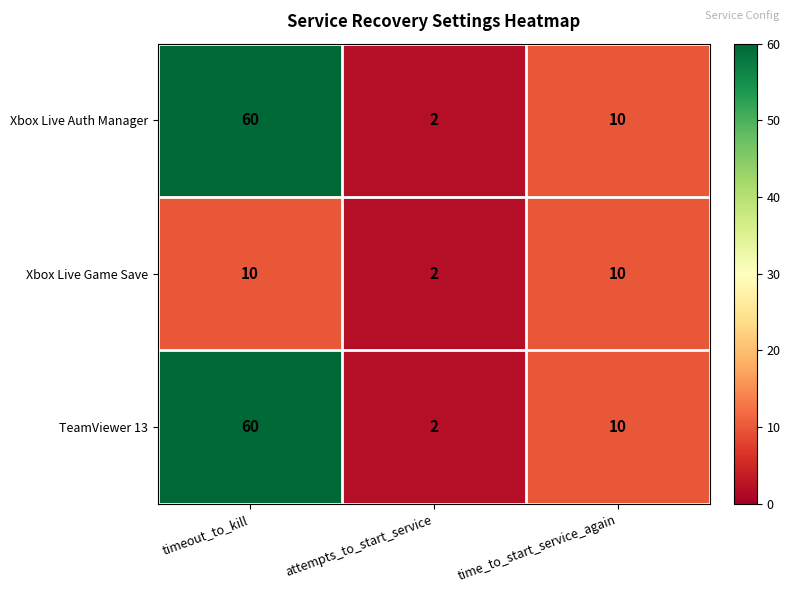

Where does the Xbox Live Auth Manager series first go above 10?

timeout_to_kill